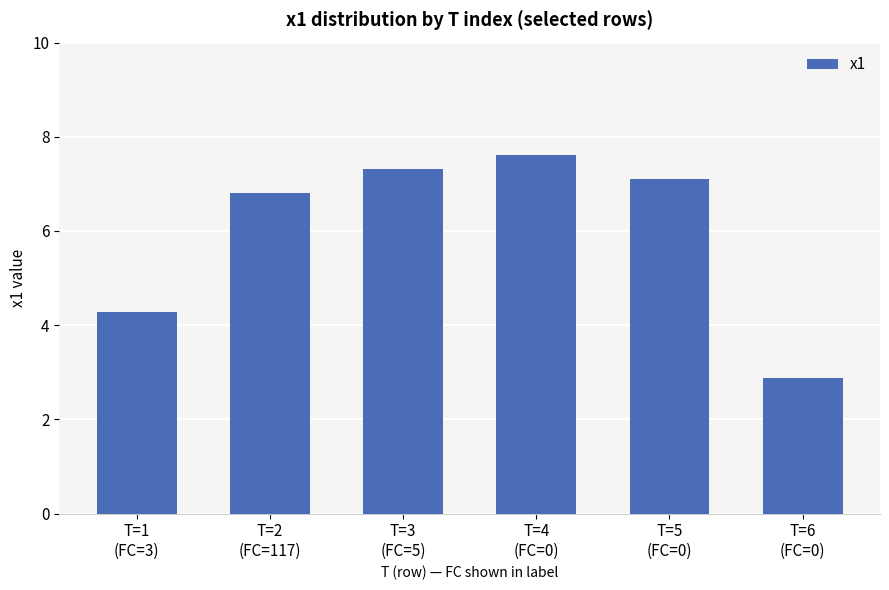

What is the change in value from T=1
(FC=3) to T=5
(FC=0)?

+2.8